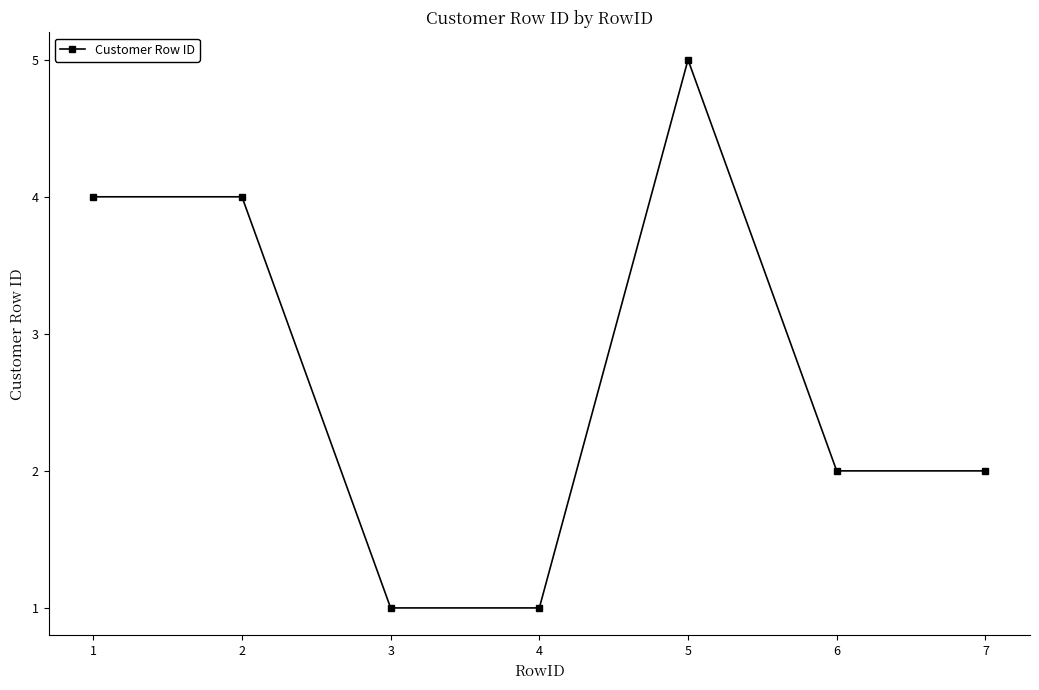

True or false: there are more than 0 points higher than both neighbors.

True